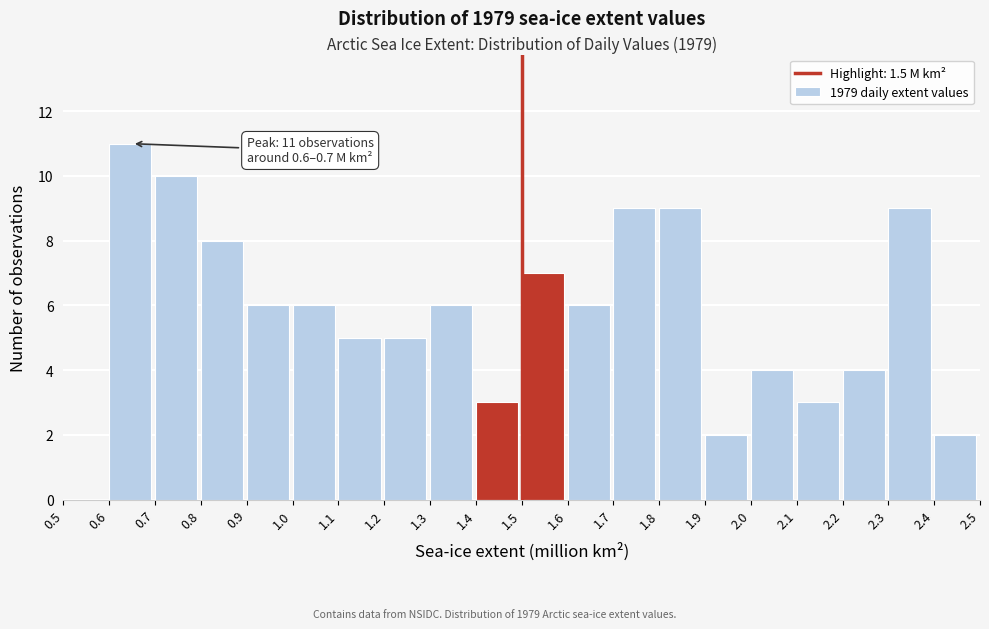

Which range on the x-axis has the tallest bar?

0.6 to 0.7